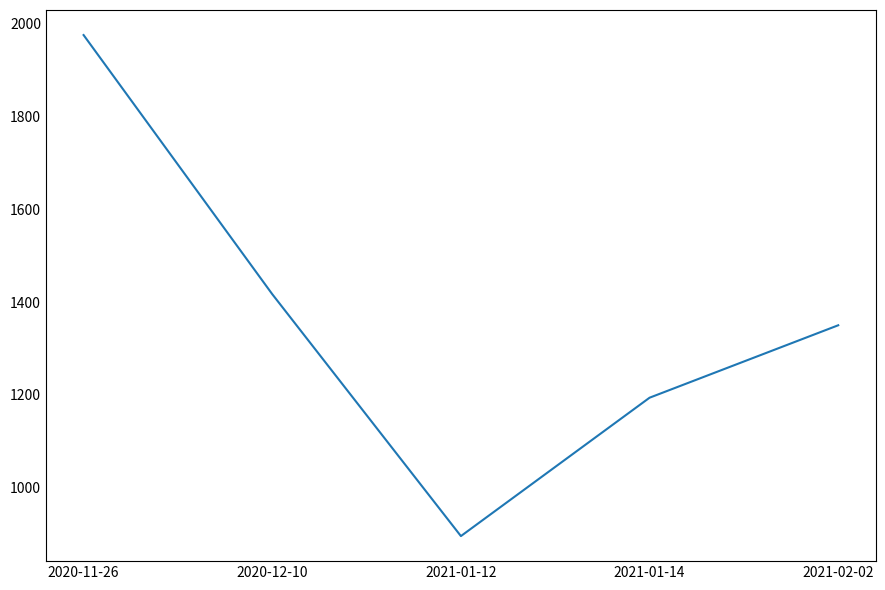

Which has a higher value, 2021-01-14 or 2020-12-10?

2020-12-10